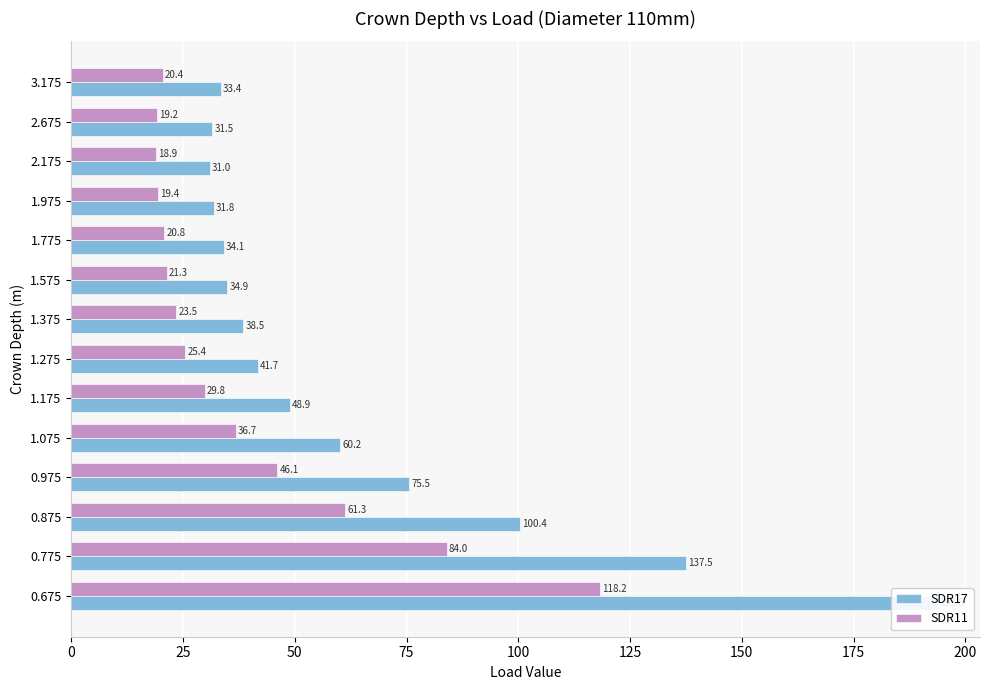

What is the greatest value displayed?

193.6